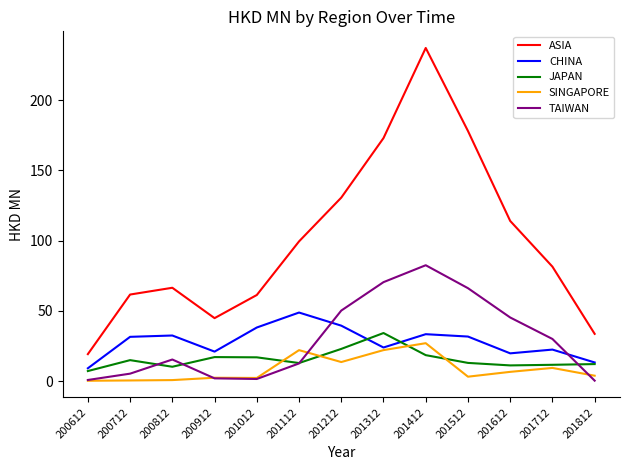

What are all the series names shown in the legend?

ASIA, CHINA, JAPAN, SINGAPORE, TAIWAN